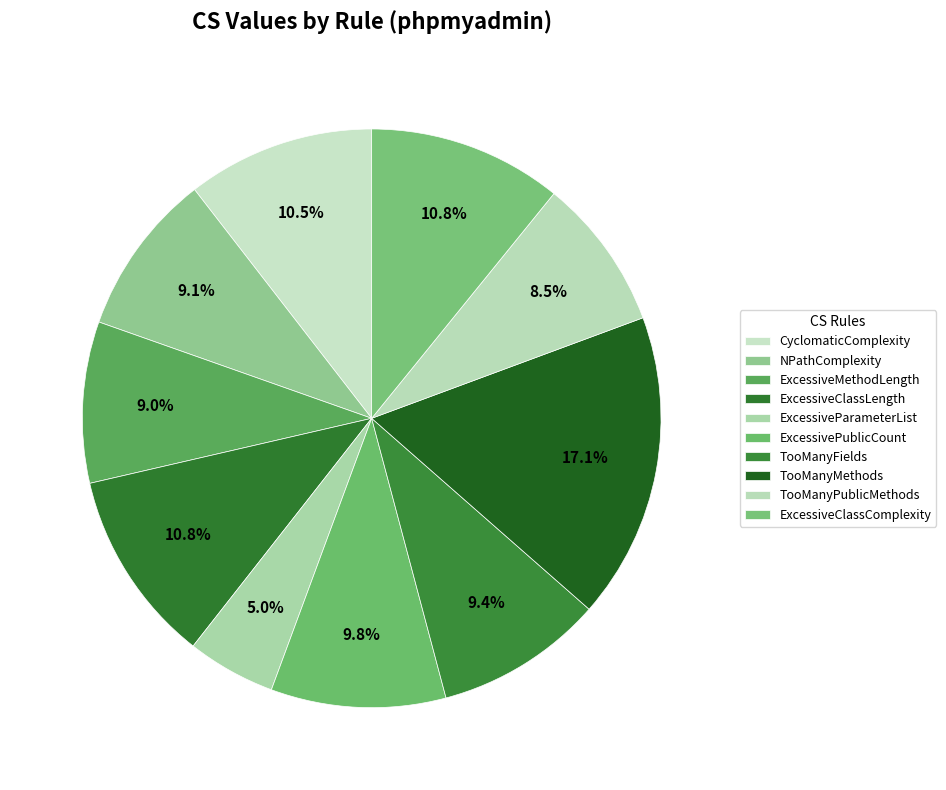

To the nearest percent, what portion does ExcessivePublicCount represent?

10%